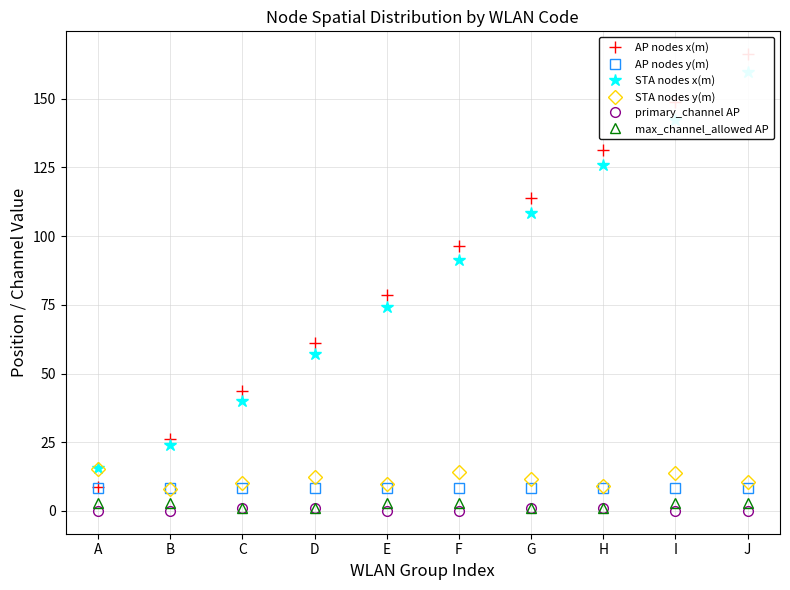

True or false: AP nodes x(m) and AP nodes y(m) intersect in this chart.

False